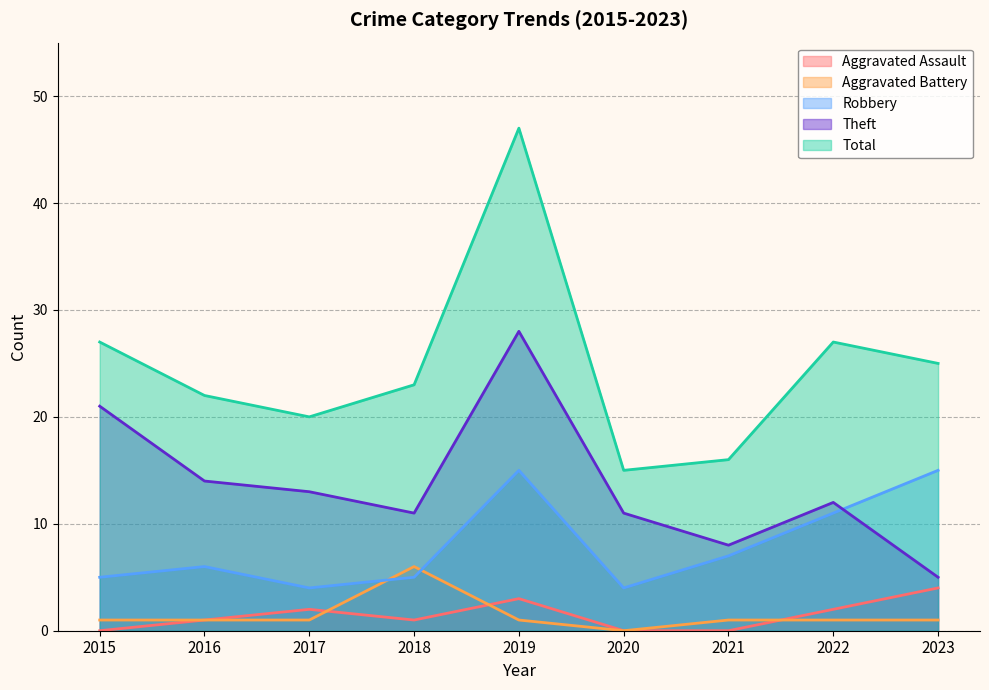

At how many categories does at least one series exceed 33?

1